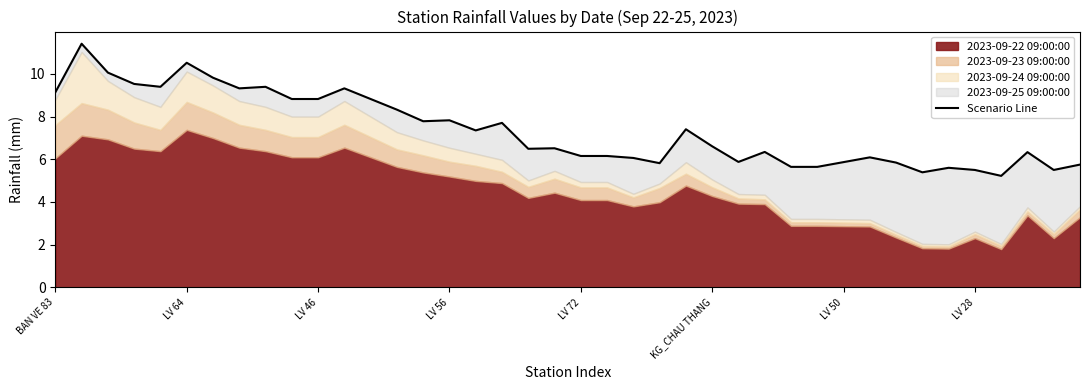

How many points are lower than both their immediate neighbors (excluding endpoints)?

10